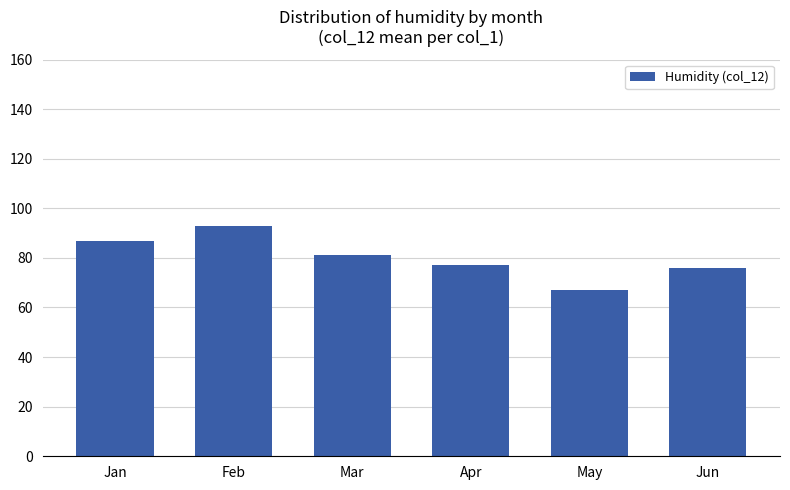

What is the value of the 5th bar from the left?

67